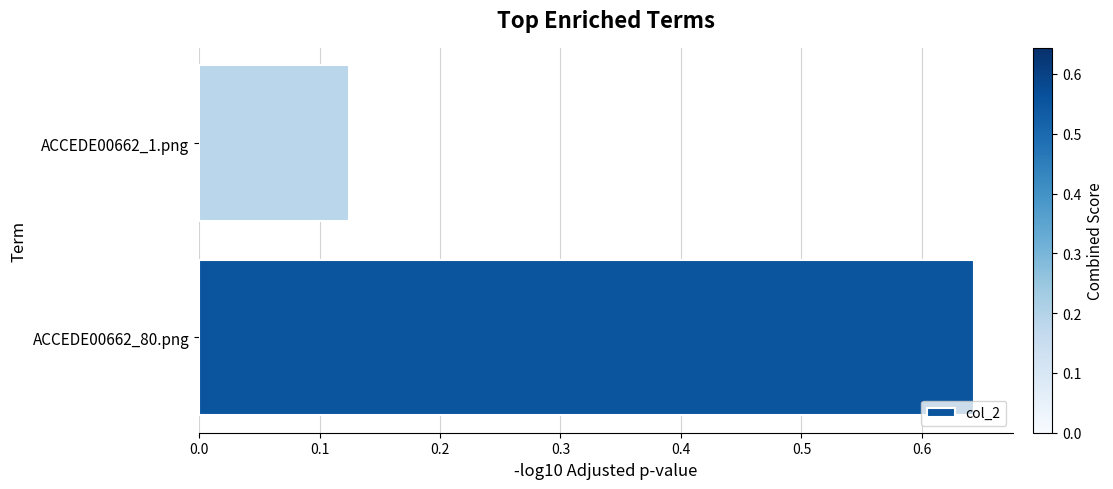

Which category has the lowest value across all series?

ACCEDE00662_1.png